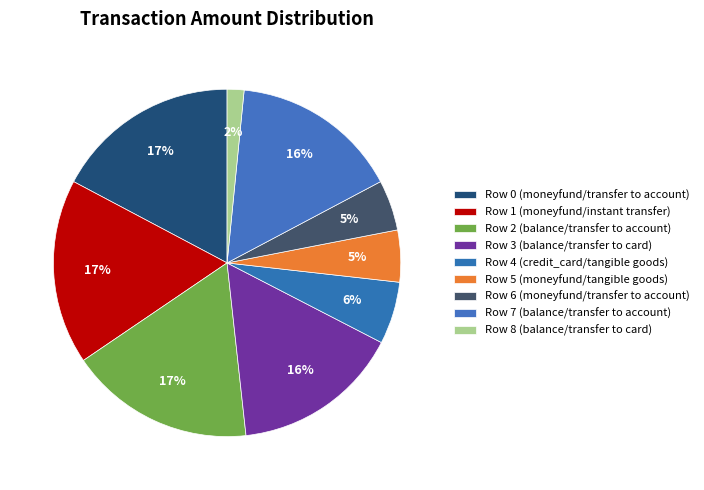

To the nearest percent, what is the average slice percentage?

11%